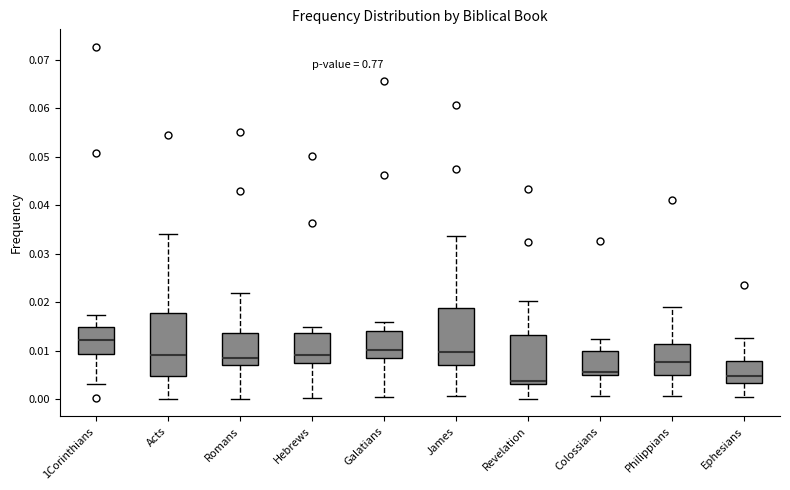

Which box's median line is the lowest?

Revelation